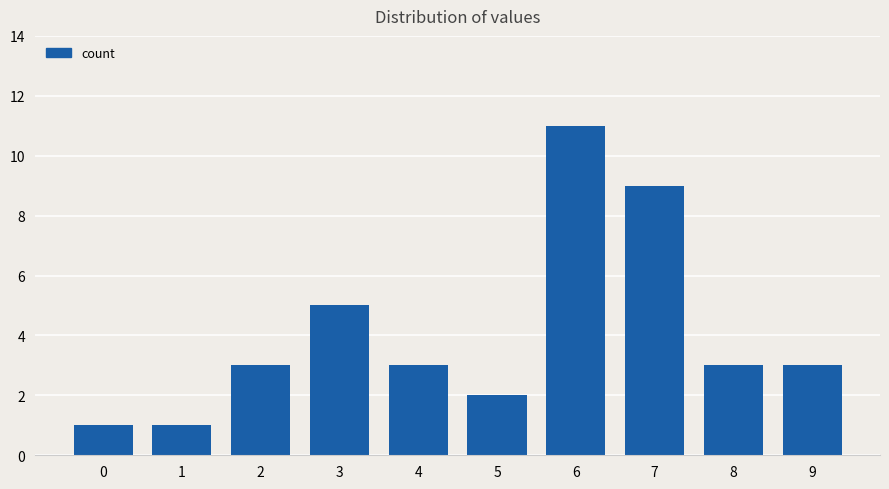

How many data points does each series have?

10